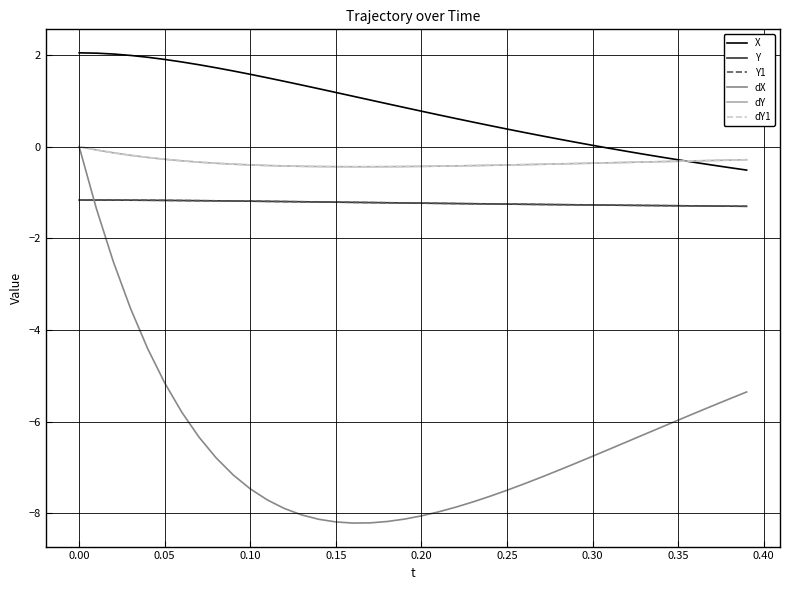

Does the chart display data point markers on the line(s)?

No